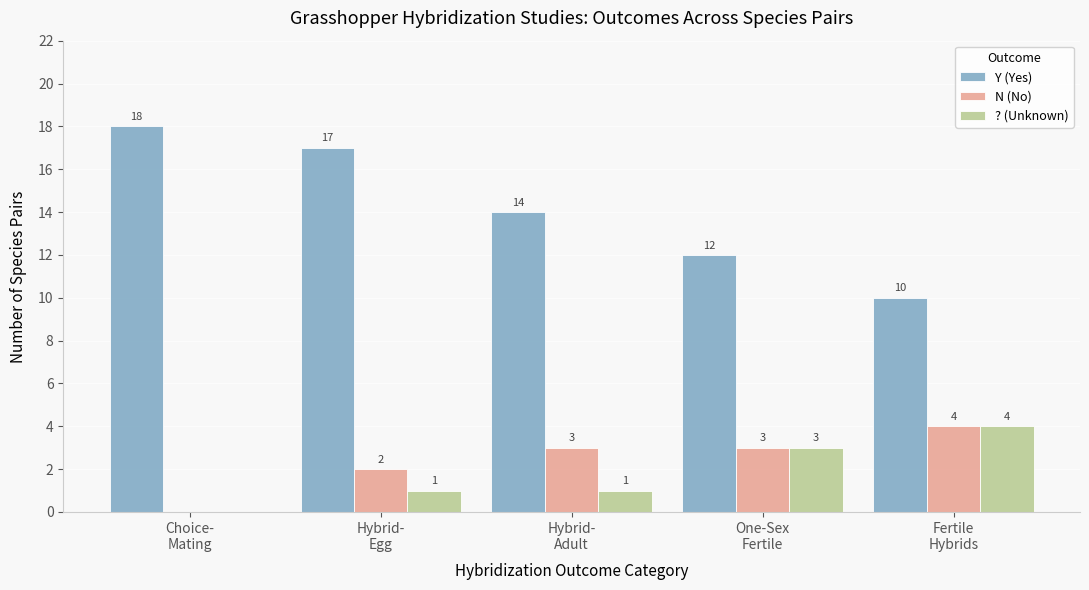

The value of N (No) at Hybrid-
Egg is 2. True or false?

True